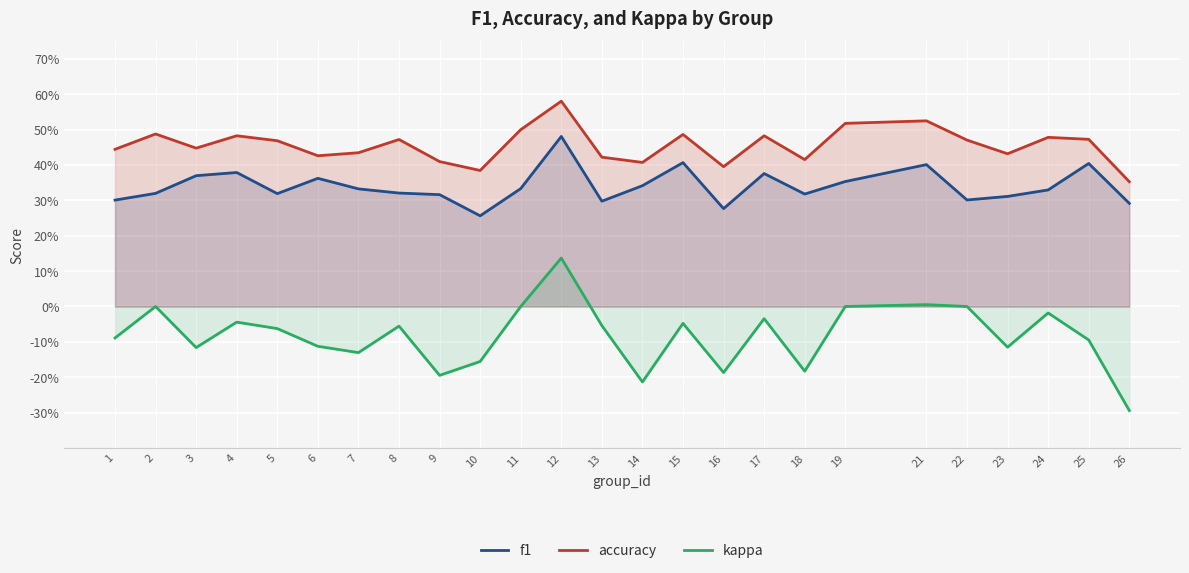

How many interior local valleys does the kappa series have?

7